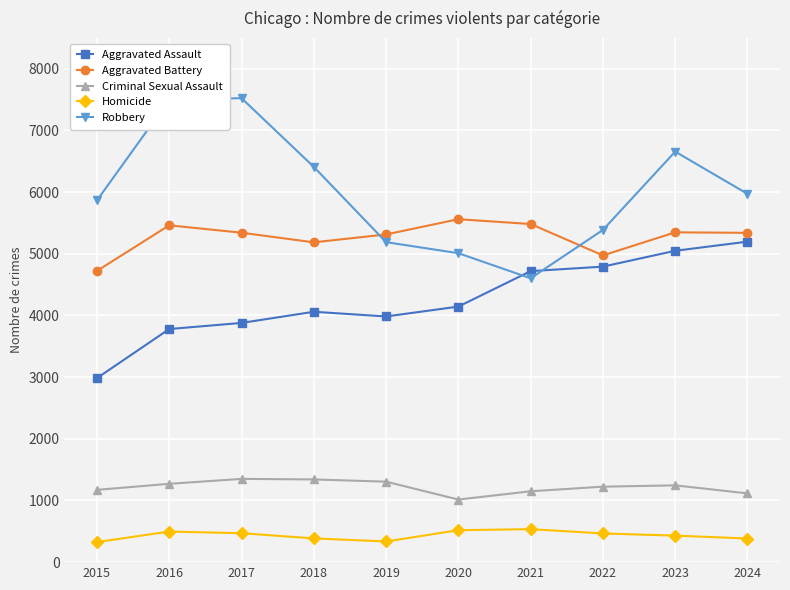

How many values in the Aggravated Battery series are below 5342?

5